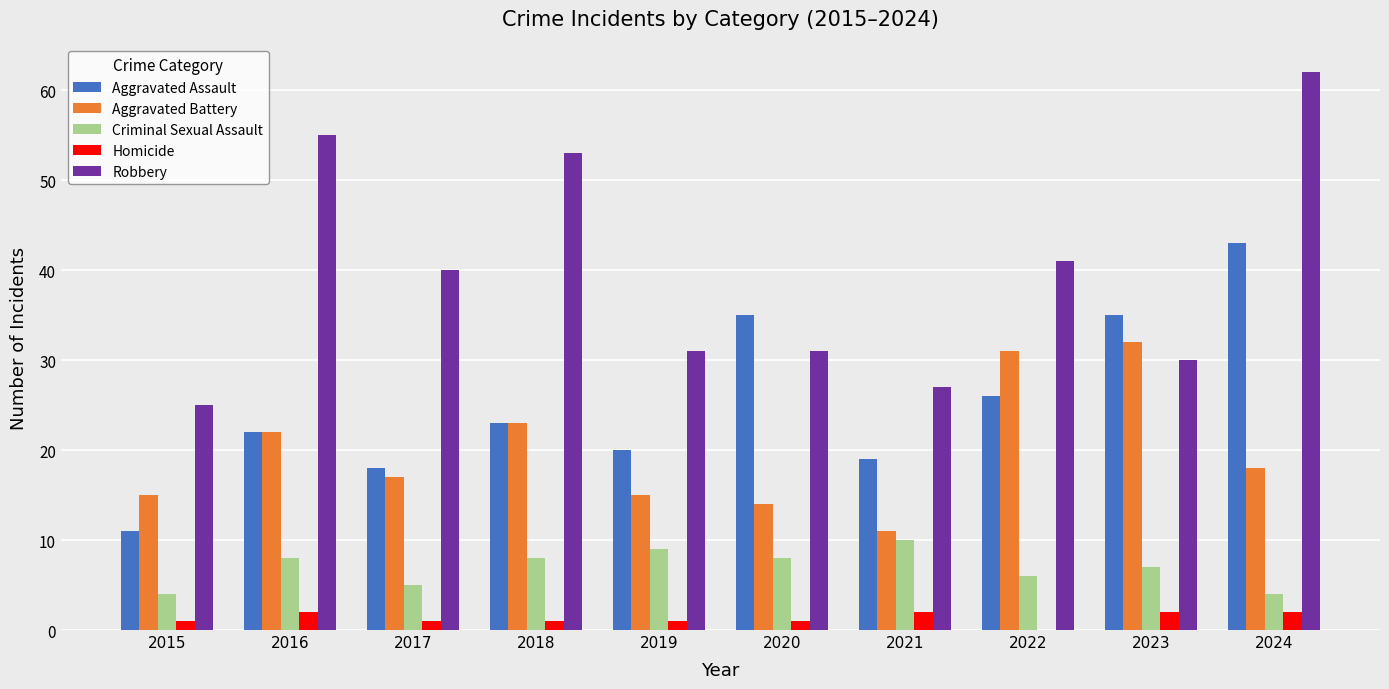

Which series has the largest total across all categories?

Robbery